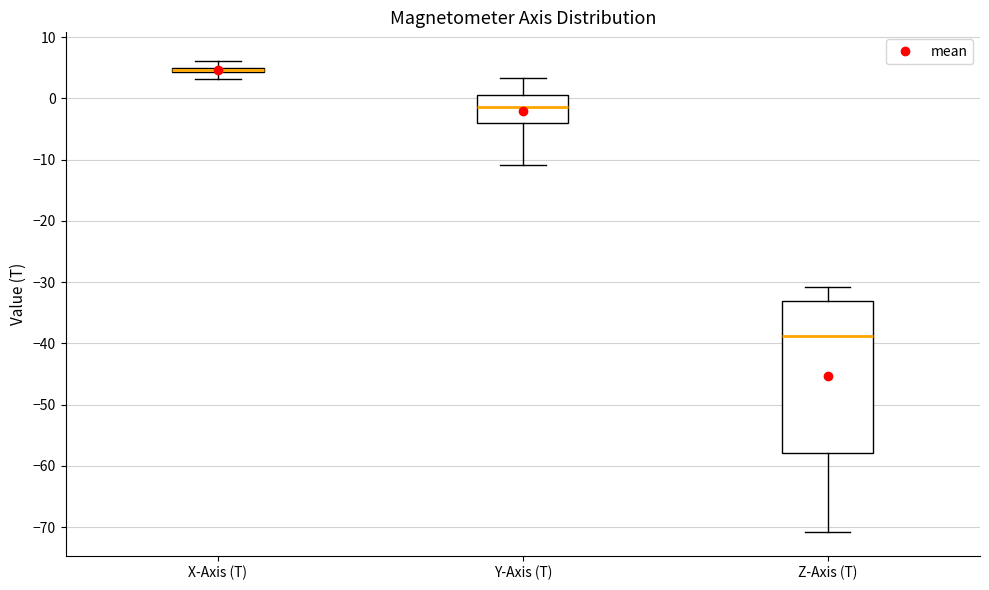

Which box has the lowest median line?

Z-Axis (T)